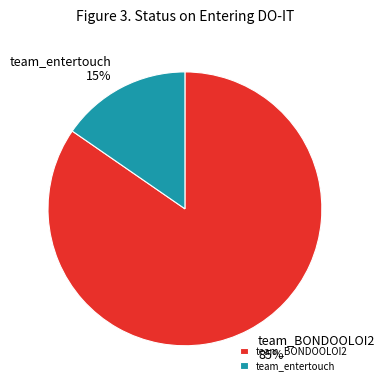

How many slices are in this pie chart?

2